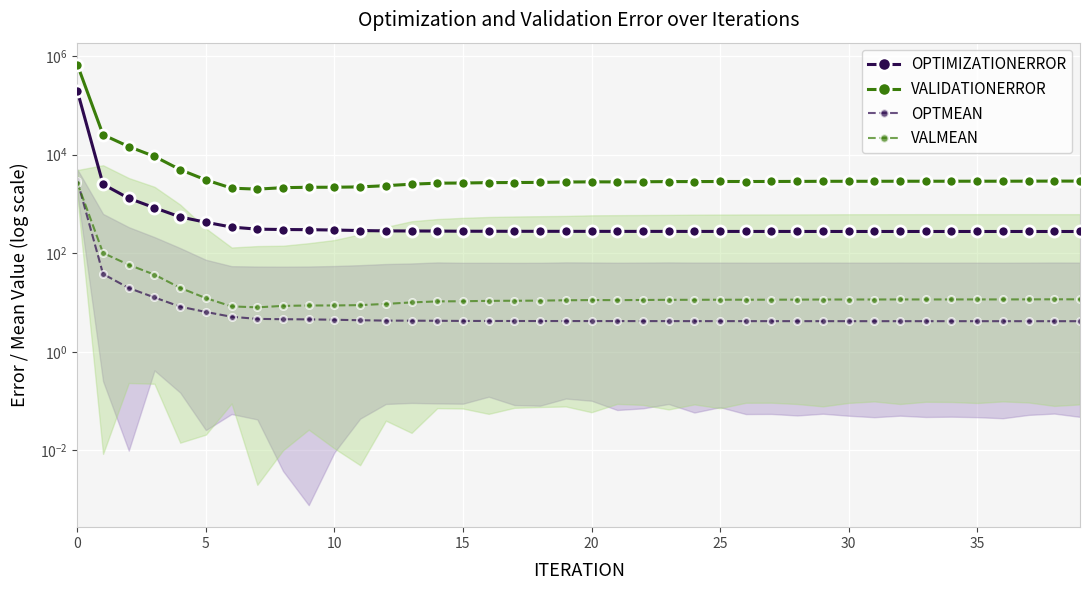

What is the sum of all OPTIMIZATIONERROR values?

210192.2